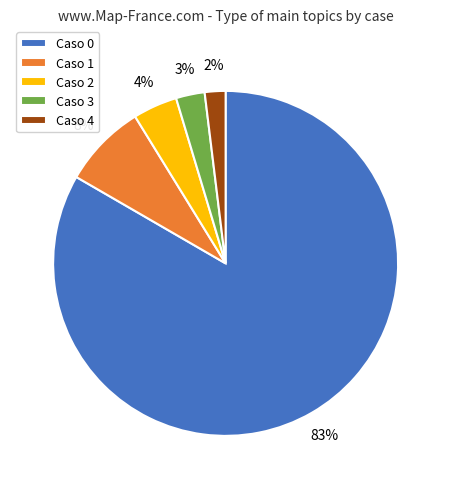

Which has a higher value, Caso 2 or Caso 0?

Caso 0